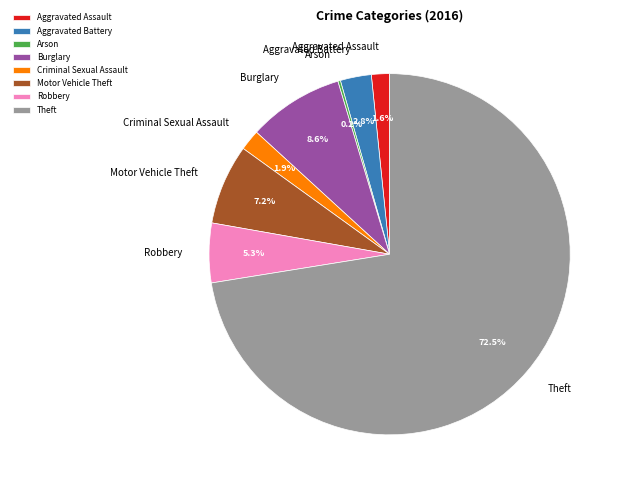

Which category has the biggest portion of the pie?

Theft